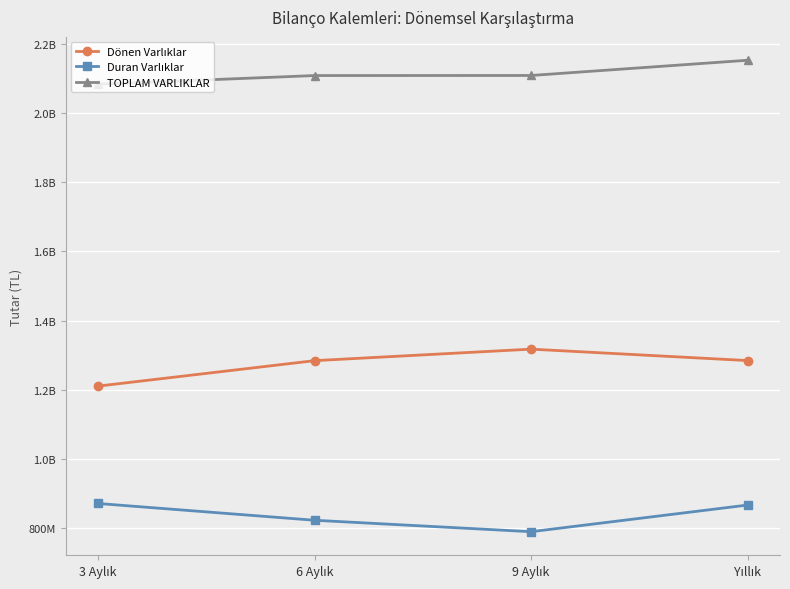

Between 3 Aylık and Yıllık, which series saw the biggest shift?

Dönen Varlıklar